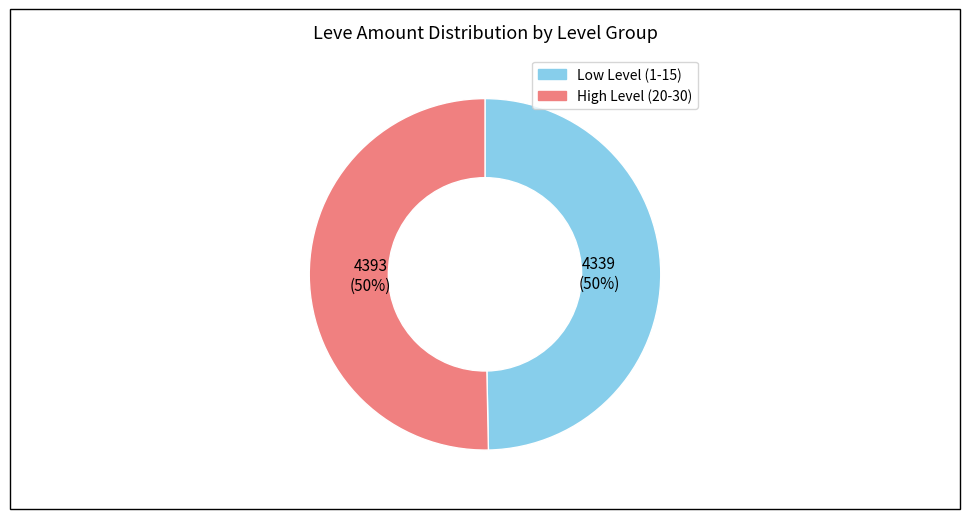

How many slices are in this pie chart?

2